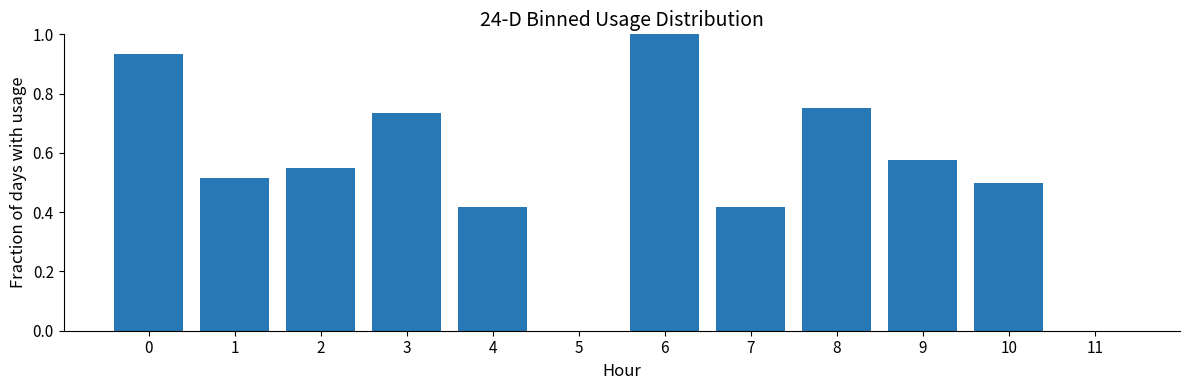

What is the maximum value shown in the chart?

1.0